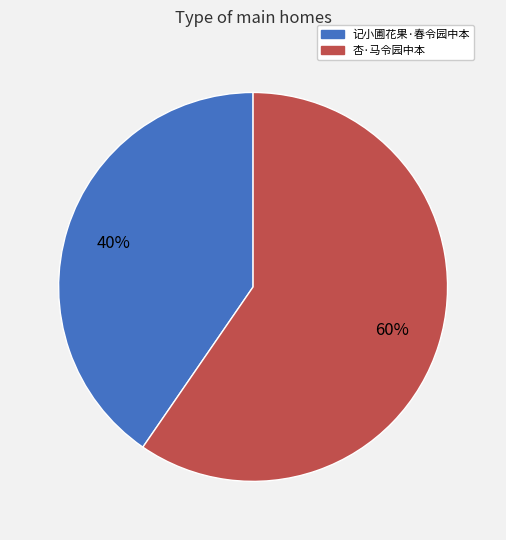

Is 记小圃花果·春令园中本 the majority of the pie?

No